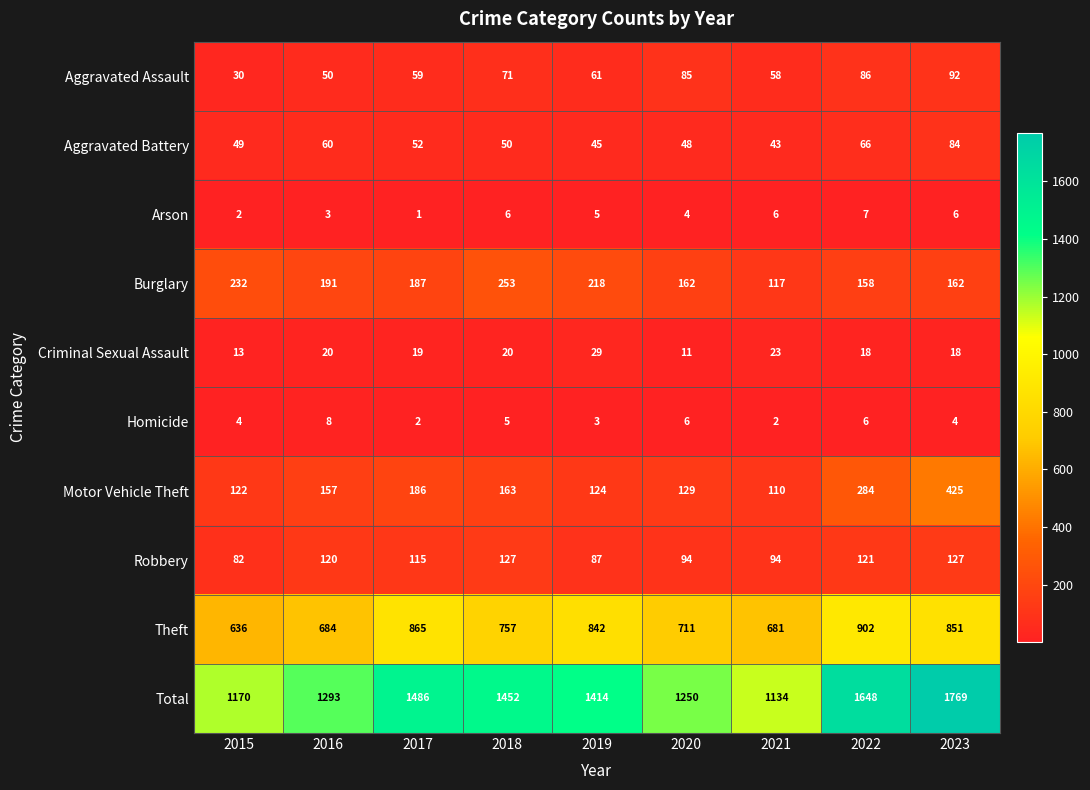

List the series in order of their peak value, highest first.

Total, Theft, Motor Vehicle Theft, Burglary, Robbery, Aggravated Assault, Aggravated Battery, Criminal Sexual Assault, Homicide, Arson